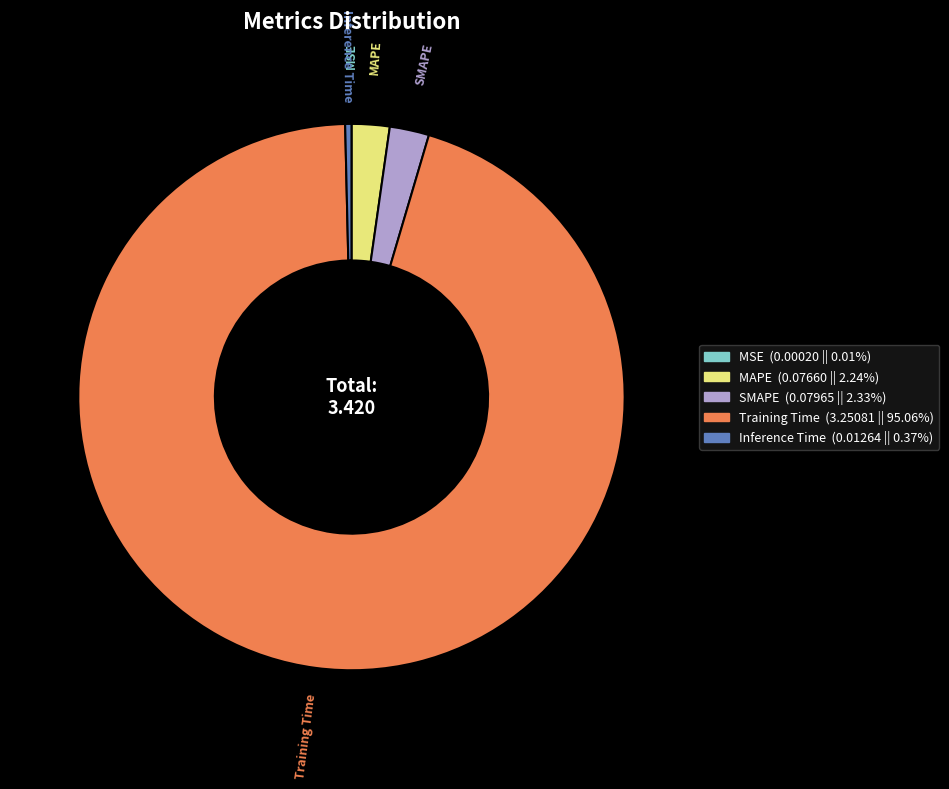

Which slice represents more than half of the pie?

Training Time